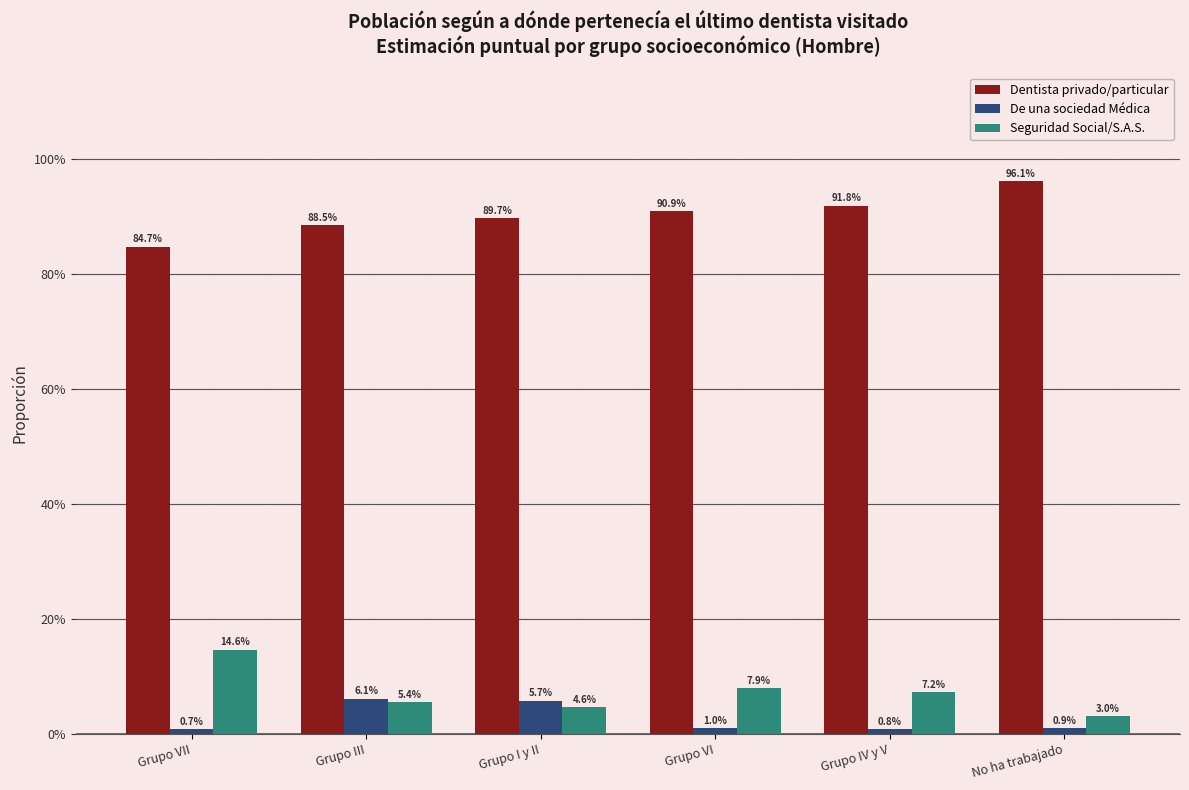

How many bars are there in each group?

3